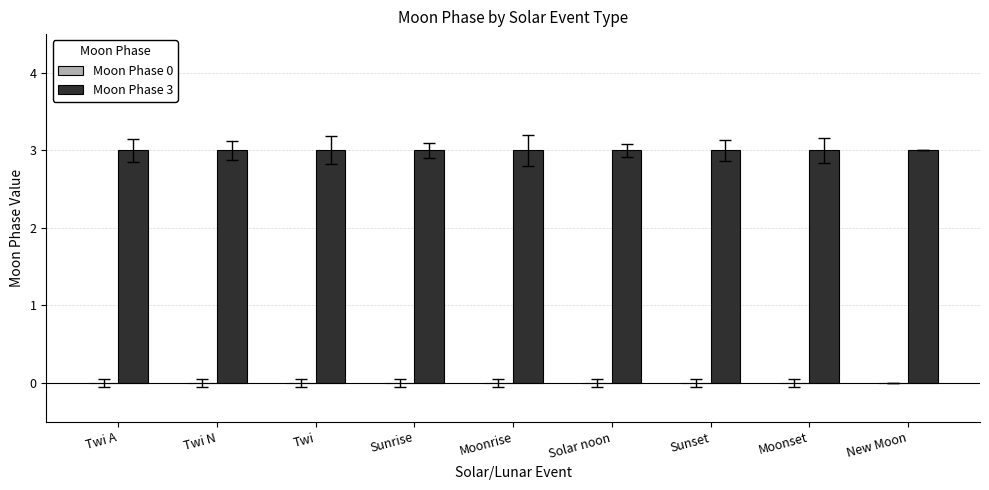

Reading right to left, transcribe all the data shown in this chart.

Moon Phase 0: 0	0	0	0	0	0	0	0	0
Moon Phase 3: 3	3	3	3	3	3	3	3	3